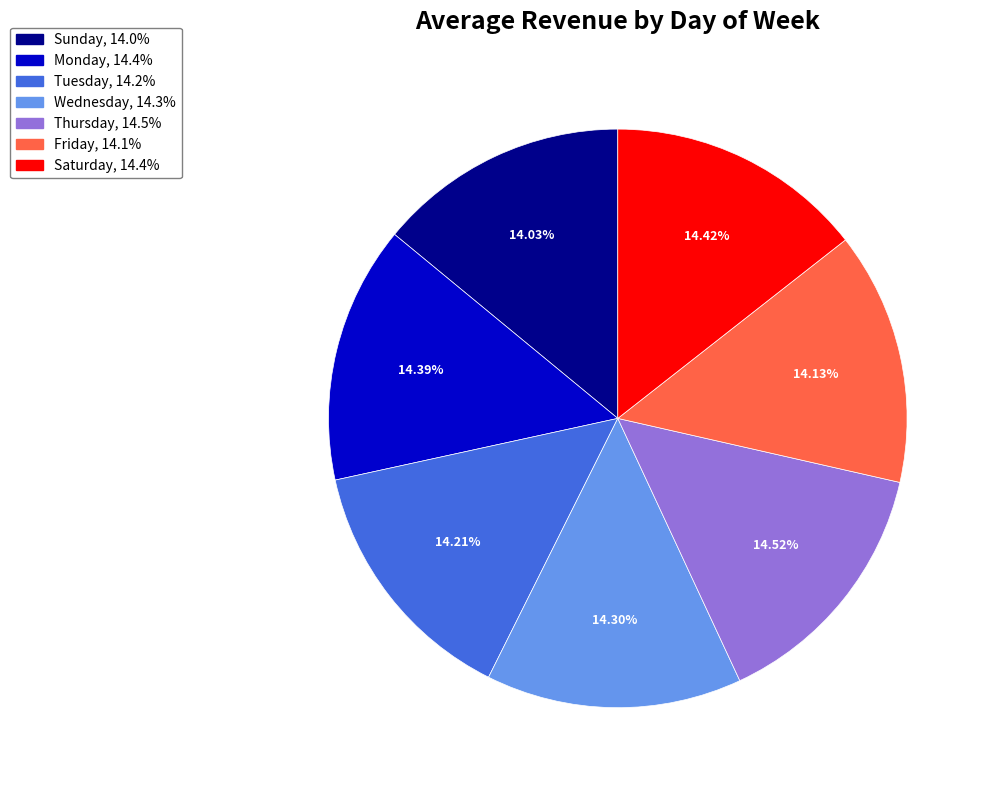

True or false: Thursday accounts for 15% of the total.

True